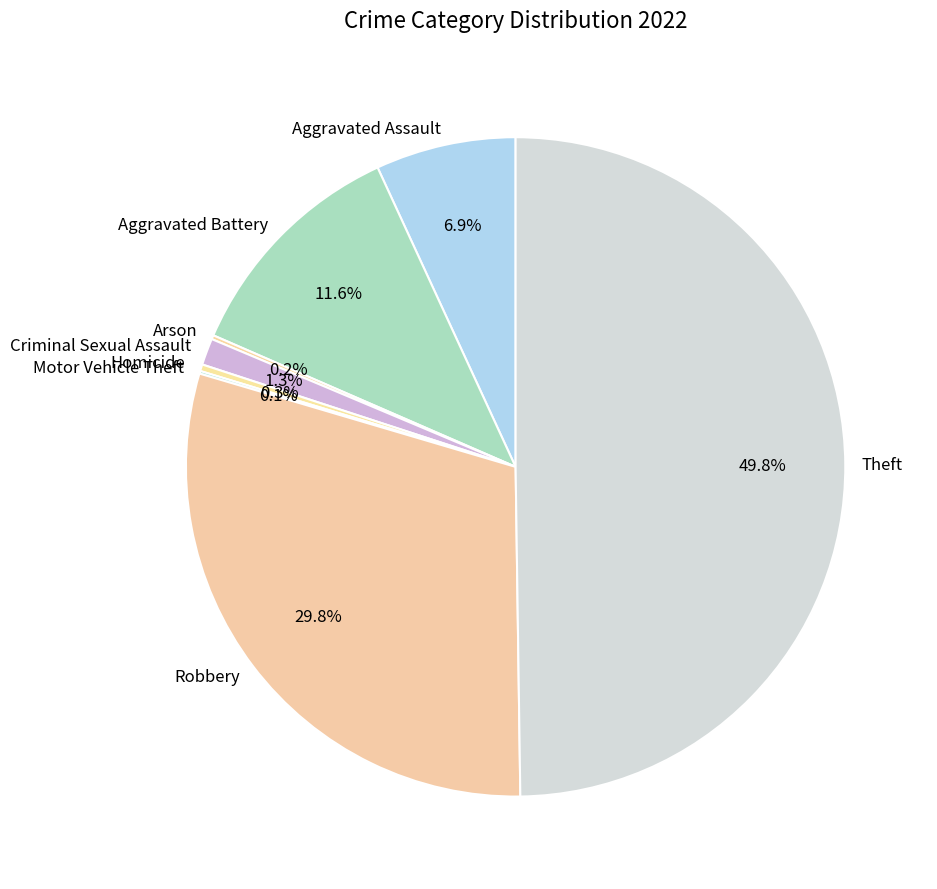

To the nearest percent, what is the difference between the Homicide and Criminal Sexual Assault slice percentages?

1%